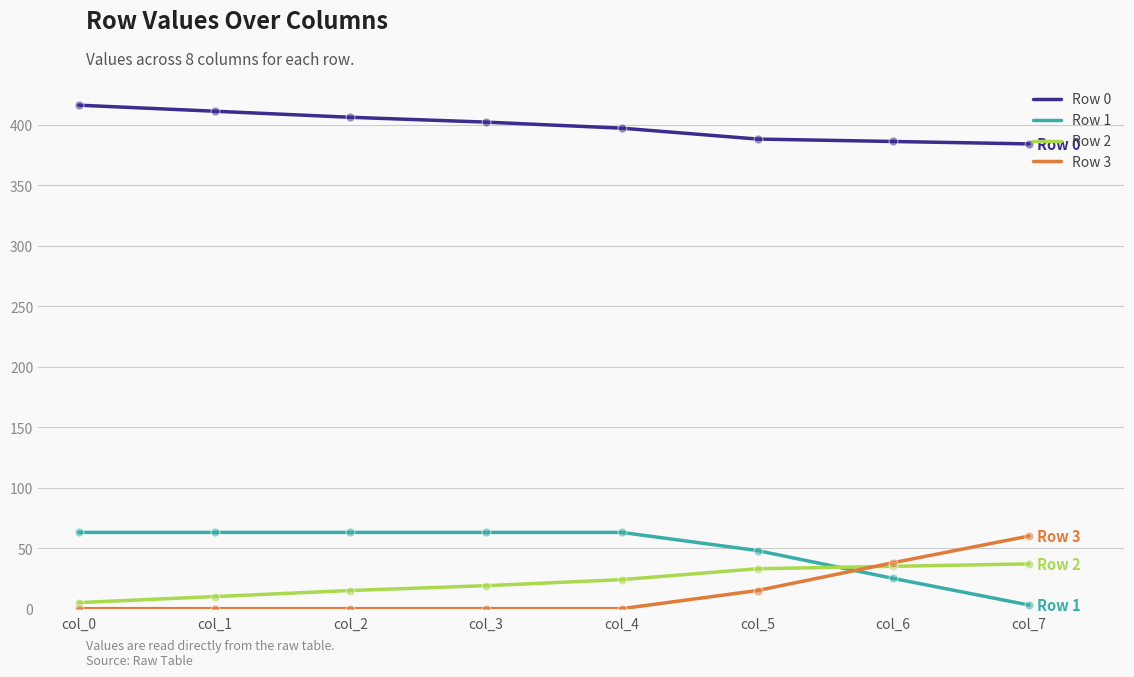

Which category has the highest value in the Row 3 series?

col_7